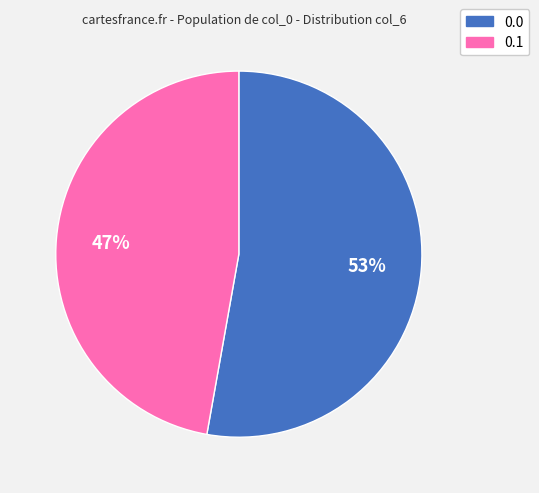

To the nearest percent, what is the average slice percentage?

50%